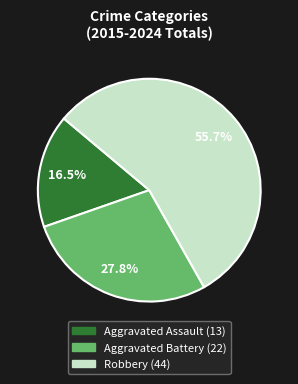

Is there a majority slice in this chart?

Yes